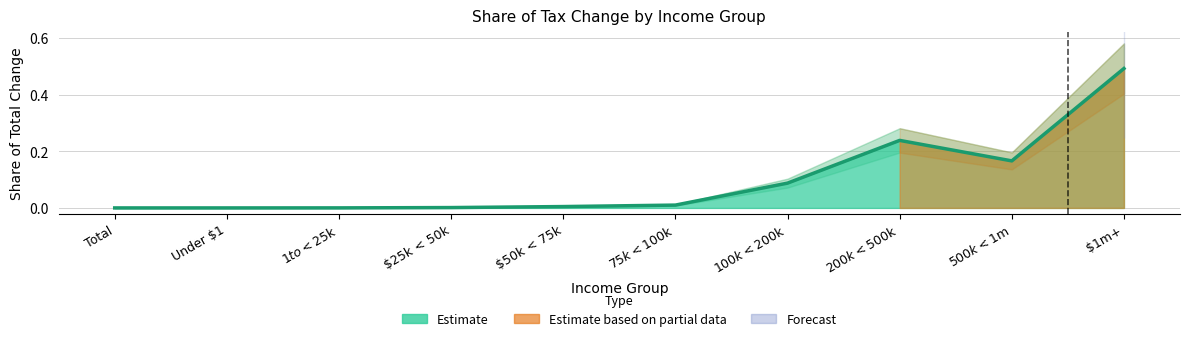

List the labels in order of value, largest first.

$1m+, $200k < $500k, $500k < $1m, $100k < $200k, $75k < $100k, $50k < 75k, $25k < 50k, $1 to < $25k, Total, Under $1